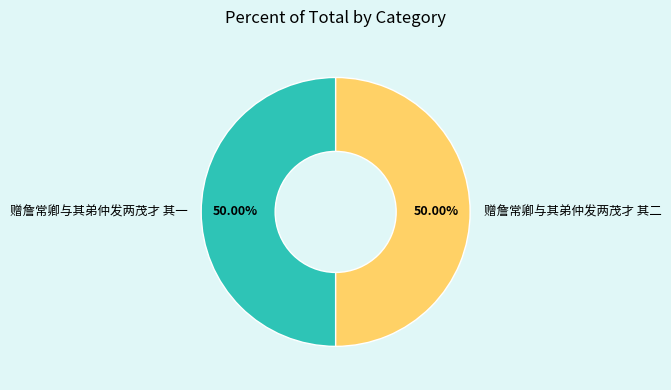

Combined, do 赠詹常卿与其弟仲发两茂才 其一 and 赠詹常卿与其弟仲发两茂才 其二 account for over 50%?

Yes